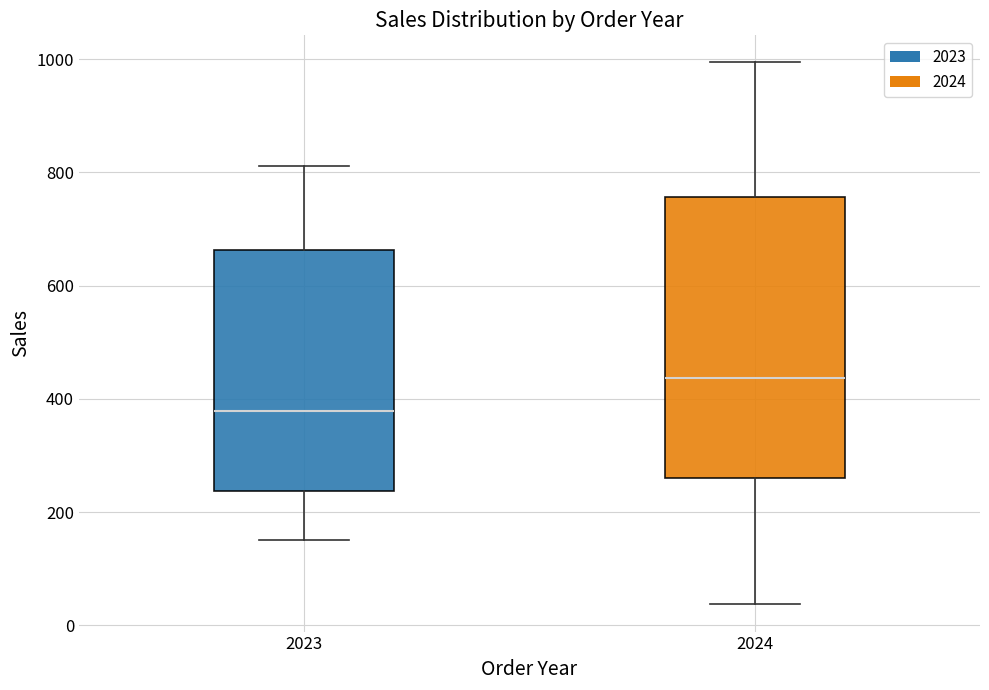

Which box is the tallest, from its lower edge to its upper edge?

2024